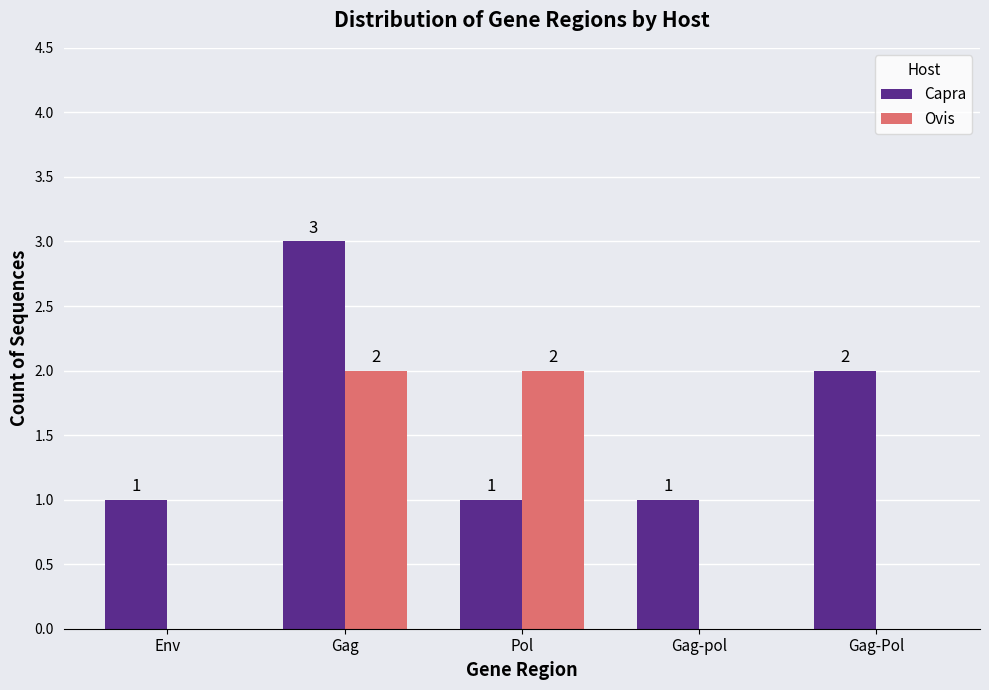

How many Ovis values are between 0 and 2?

5